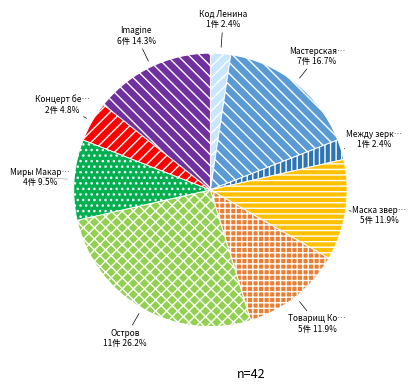

Is there any slice that represents more than half of the pie?

No